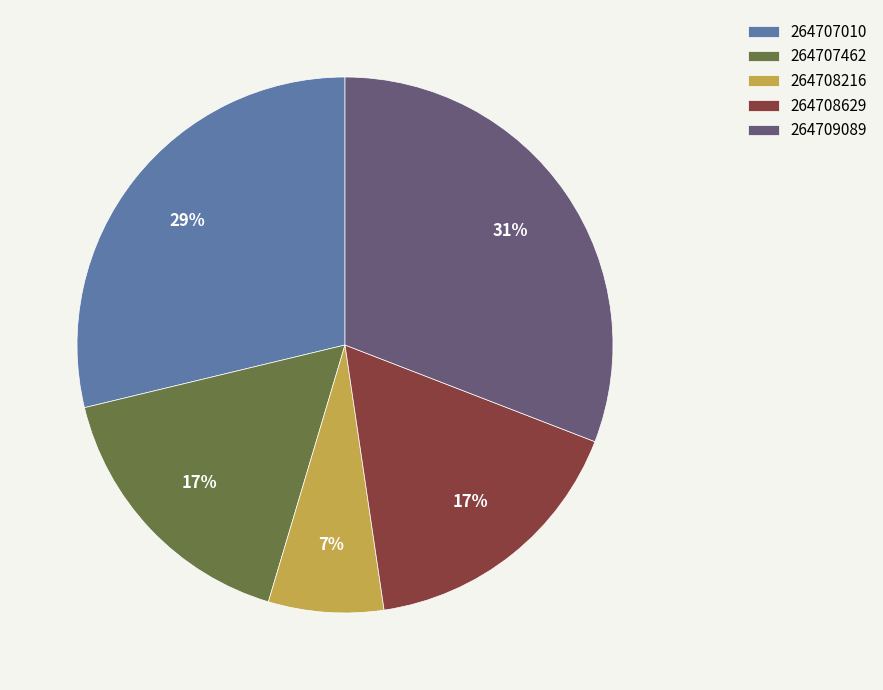

To the nearest percent, what is the difference between the largest and smallest slice percentages?

24%